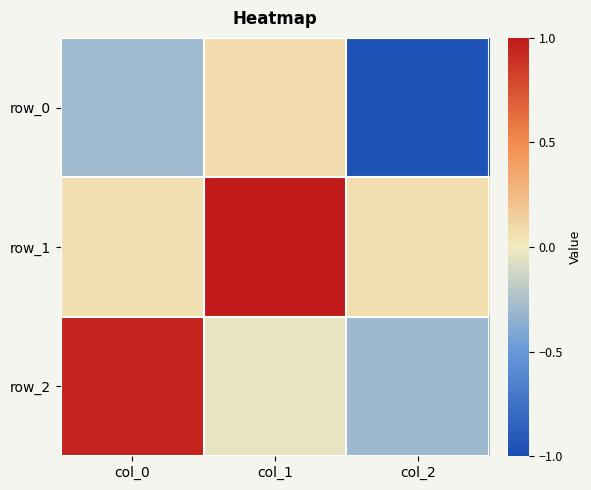

At which category is the sum across all series the highest?

col_1